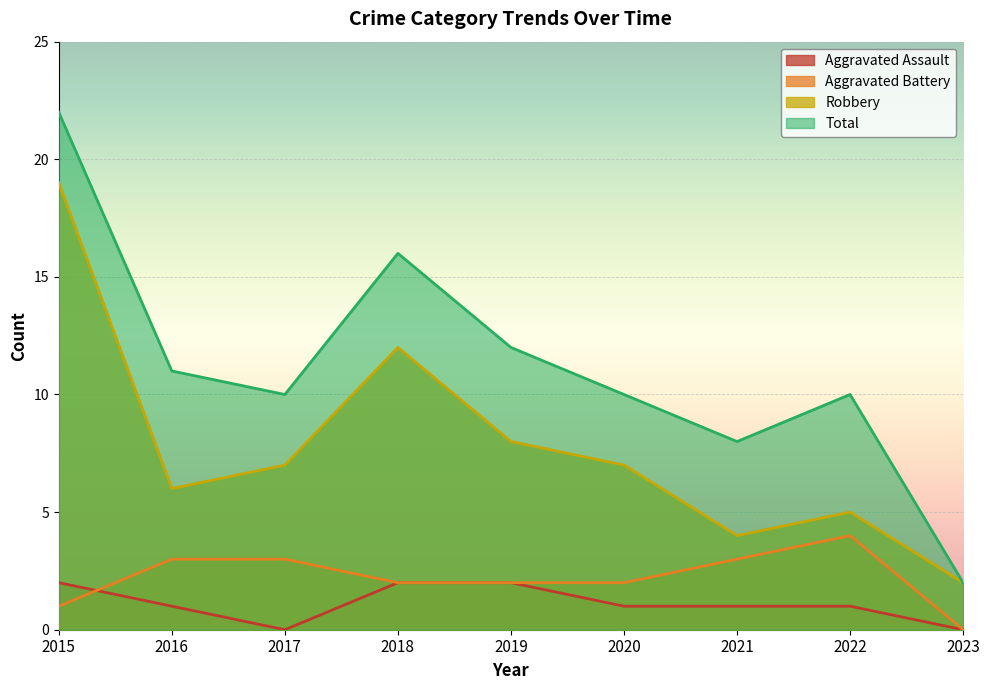

At which label is Aggravated Assault closest to 1?

2016